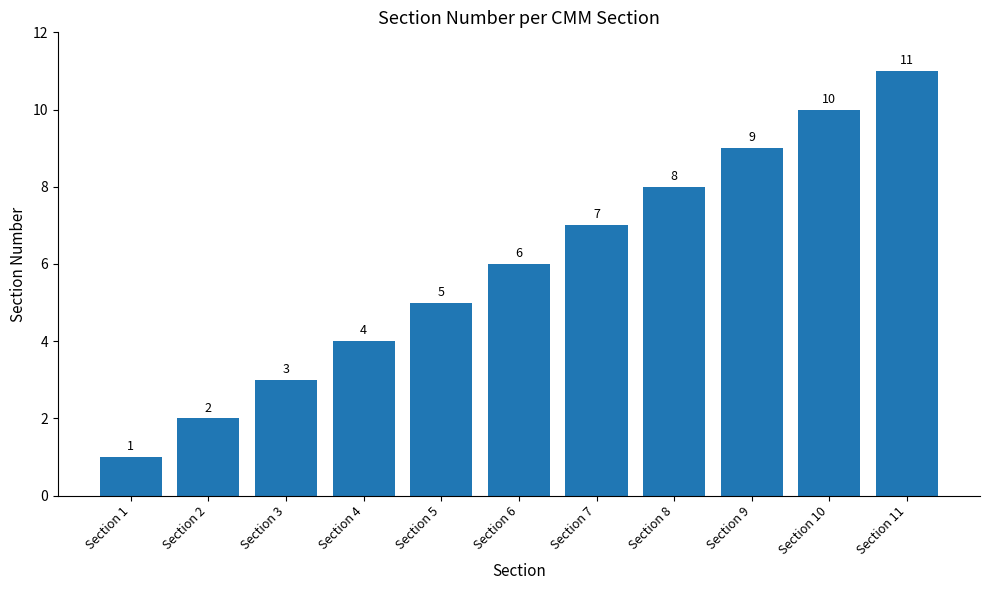

Does the chart contain any negative values?

No